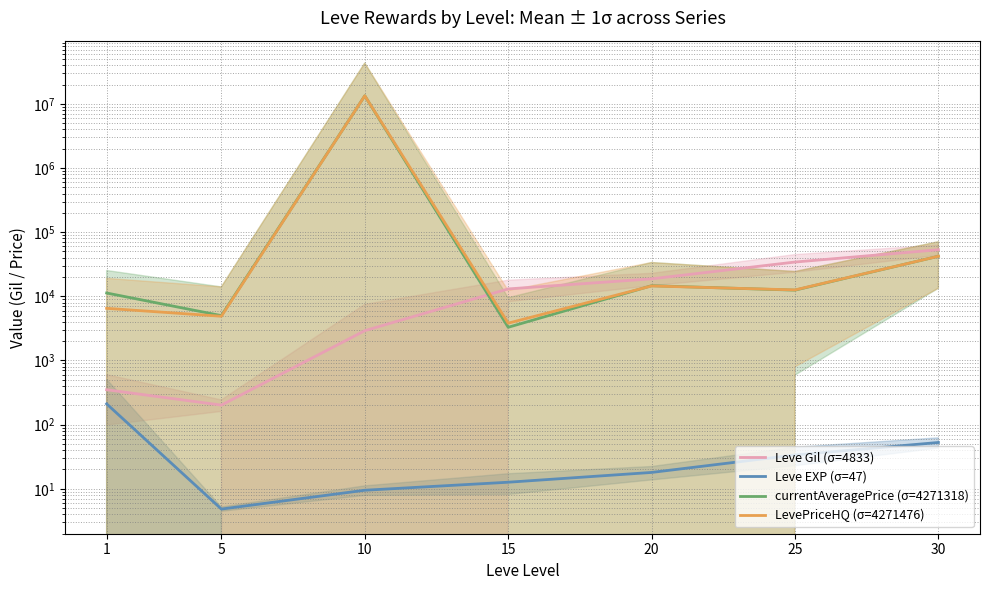

What is the minimum value shown in the chart?

4.8